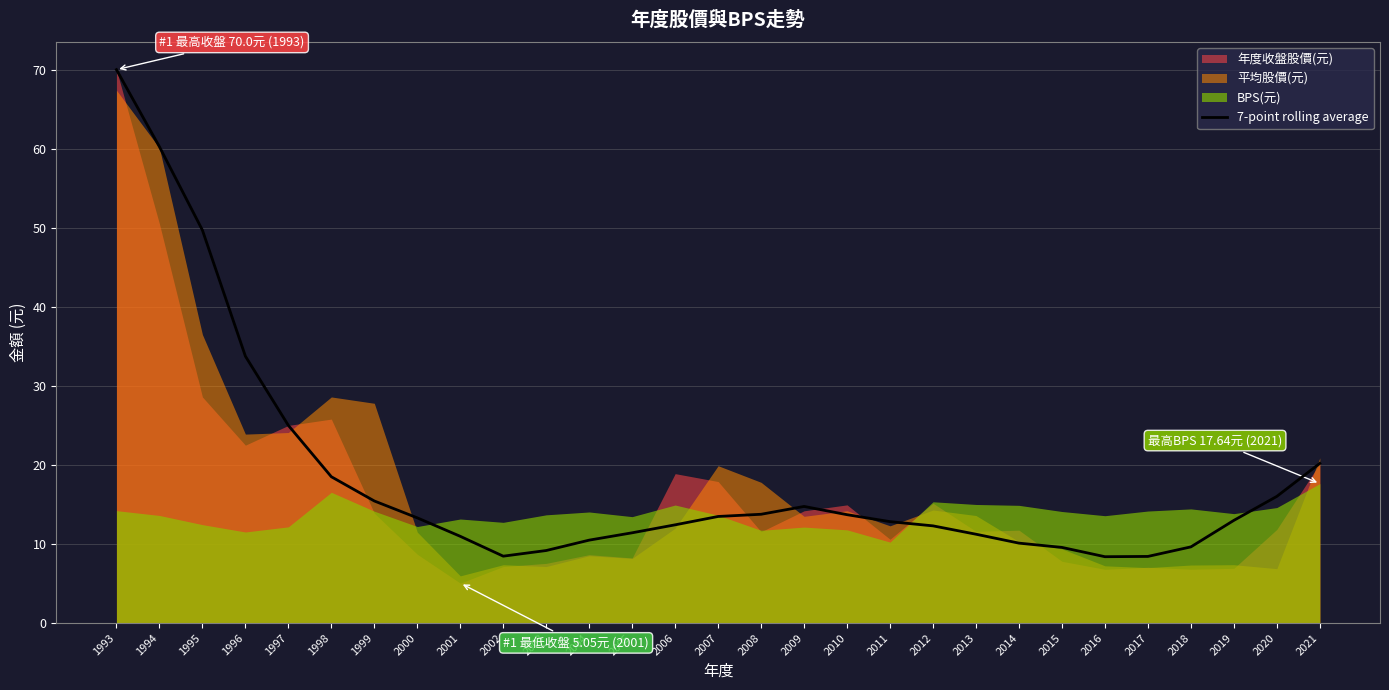

Which has a higher value, 1993 or 2008?

1993